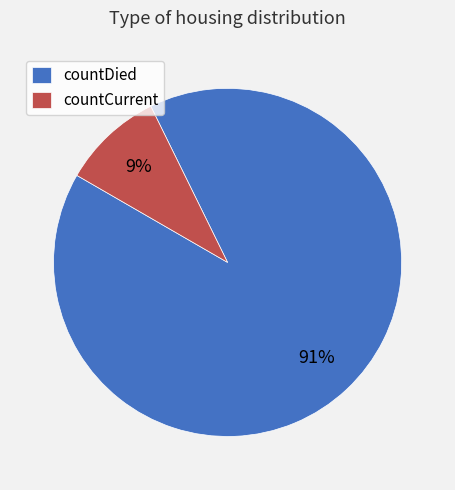

Which category has the biggest portion of the pie?

countDied